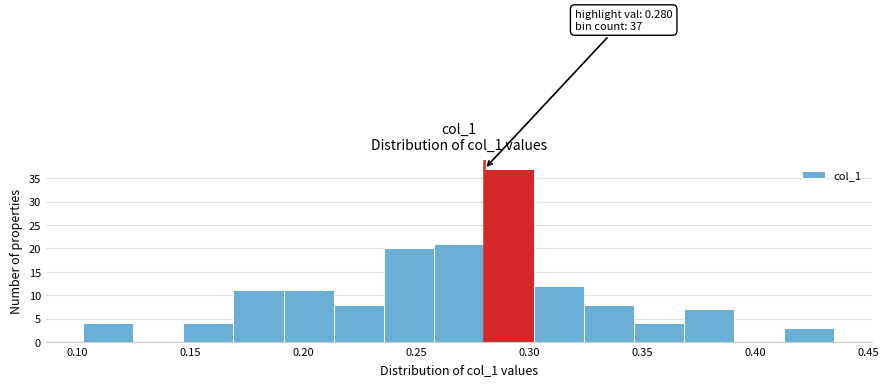

Which range on the x-axis has the tallest bar?

0.280 to 0.300